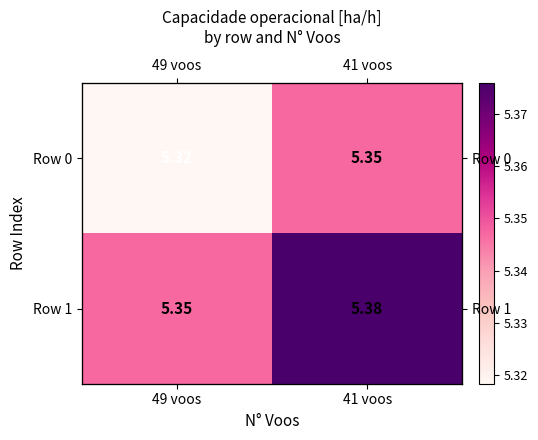

What is the smallest value displayed?

5.3